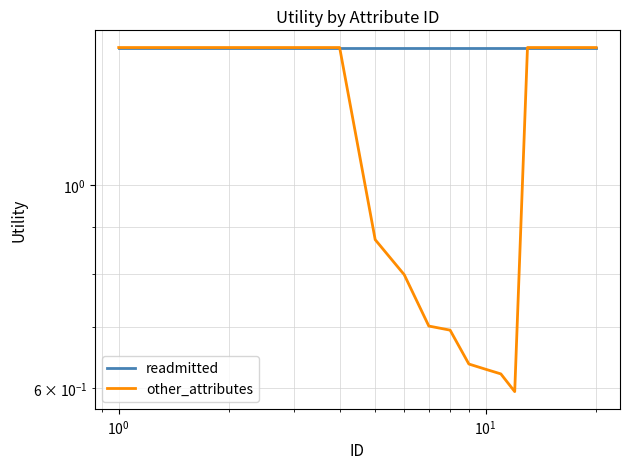

What is the value of the readmitted point at the 8th from the left?

1.4